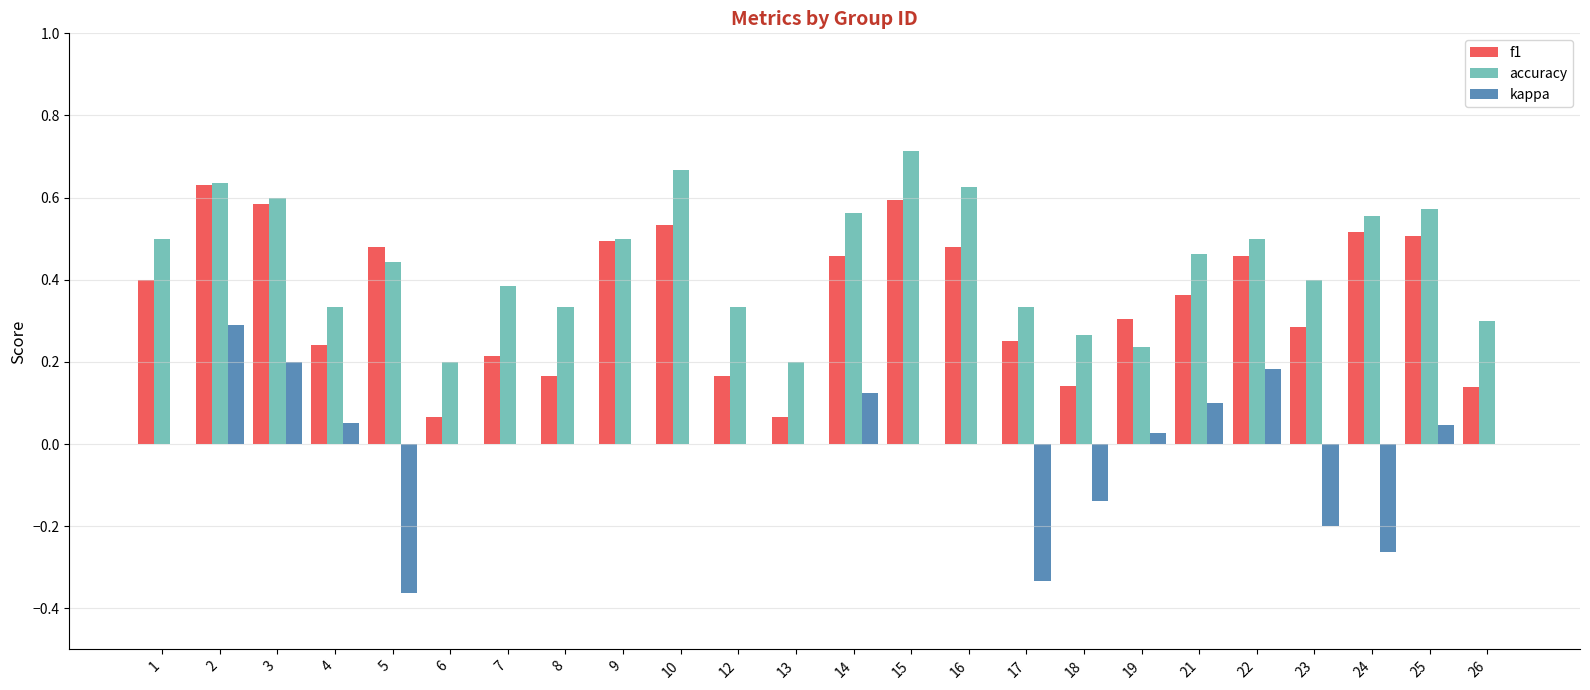

Is it true that accuracy equals 0.4 at 10?

False